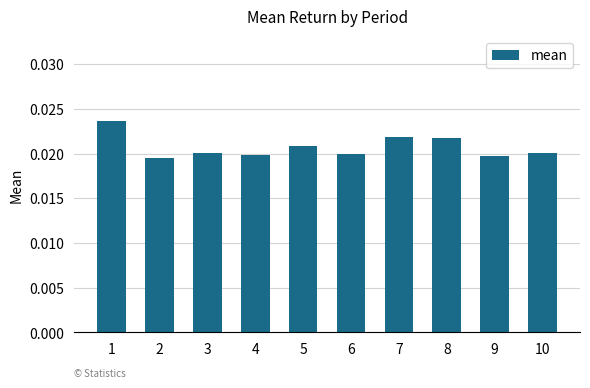

Does the chart contain any negative values?

No